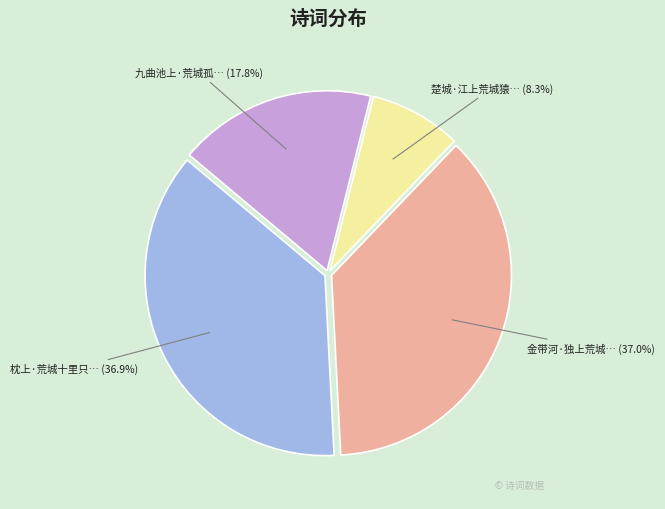

To the nearest percent, what is the average slice percentage?

25%